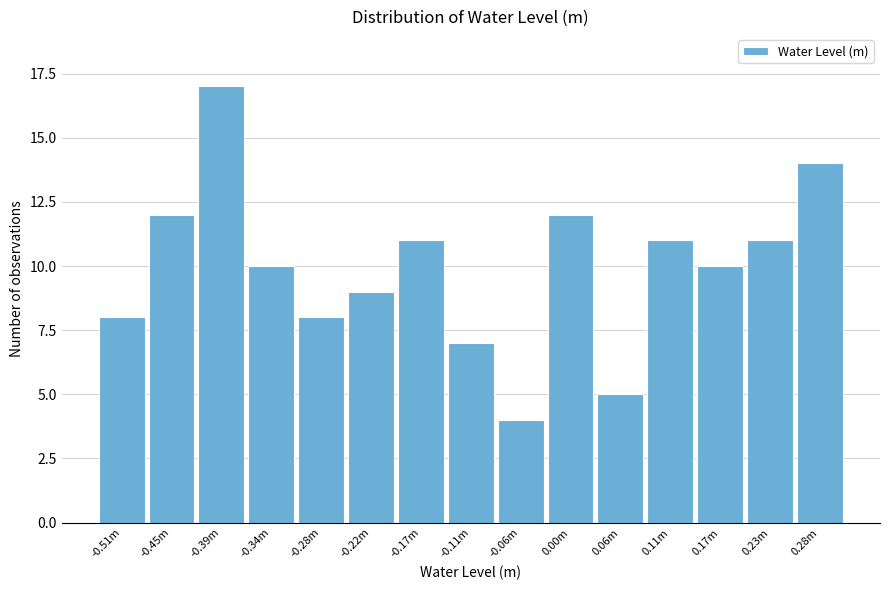

Reading left to right, what are all the values shown in this chart?

-0.51m=8	-0.45m=12	-0.39m=17	-0.34m=10	-0.28m=8	-0.22m=9	-0.17m=11	-0.11m=7	-0.06m=4	0.00m=12	0.06m=5	0.11m=11	0.17m=10	0.23m=11	0.28m=14